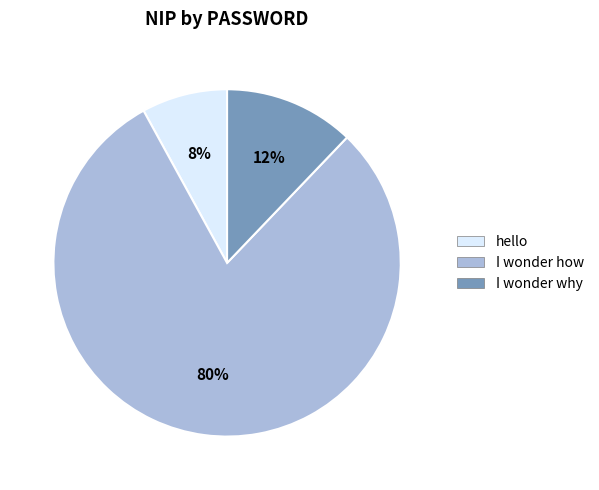

Do I wonder how and I wonder why together represent more than half of the pie?

Yes